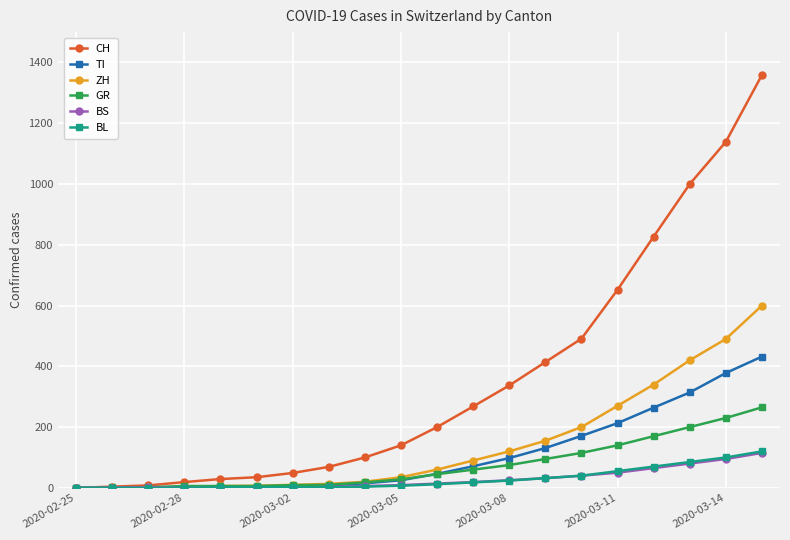

What is the difference between the maximum and minimum values in the GR series?

265